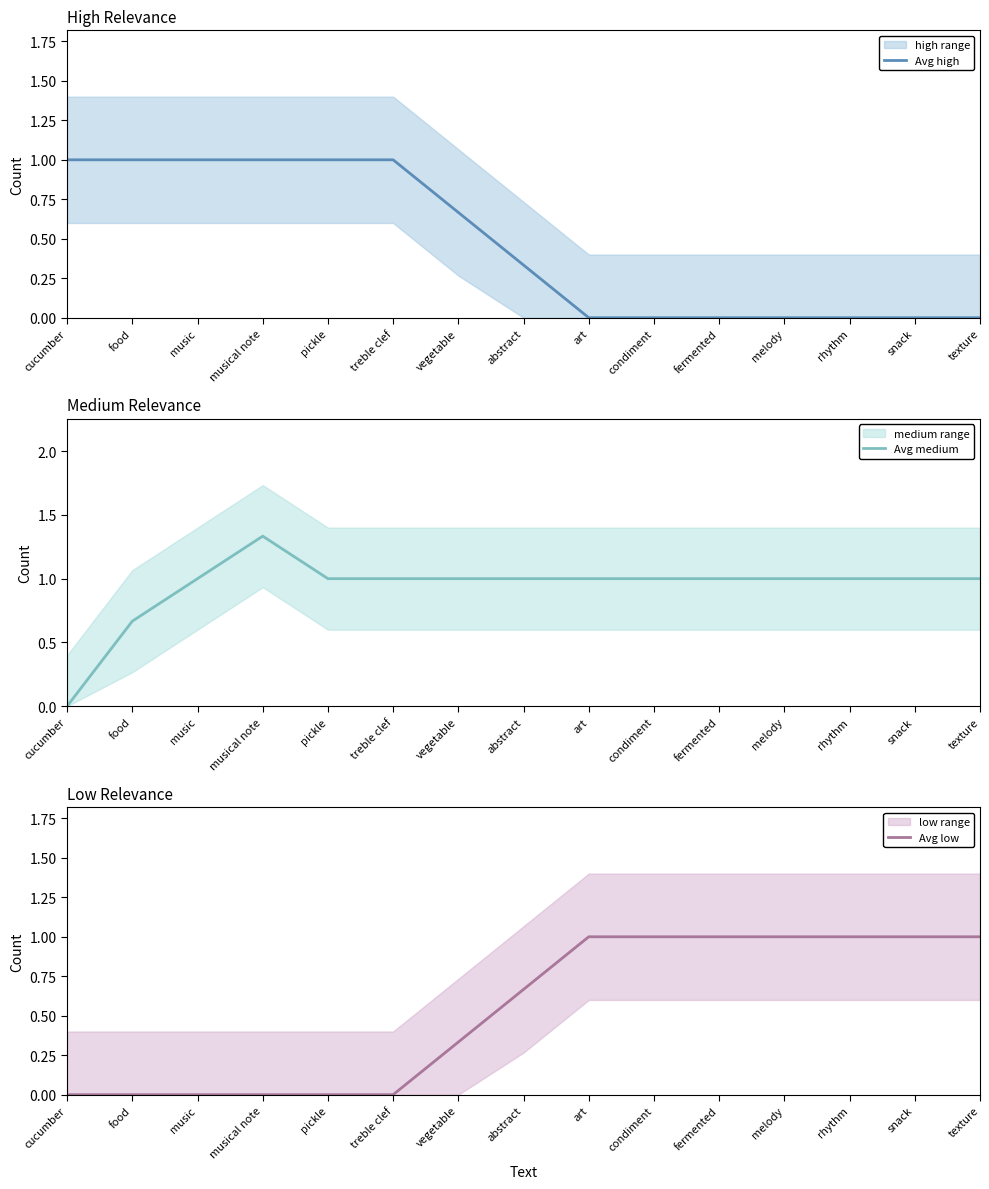

What is the difference between the highest and lowest values at texture?

1.0